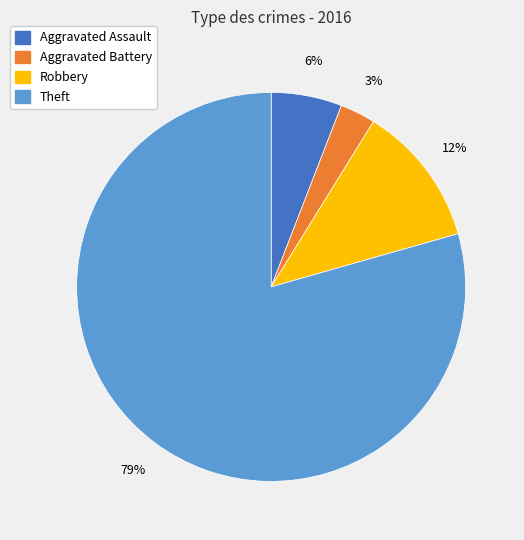

Is there any slice that represents more than half of the pie?

Yes